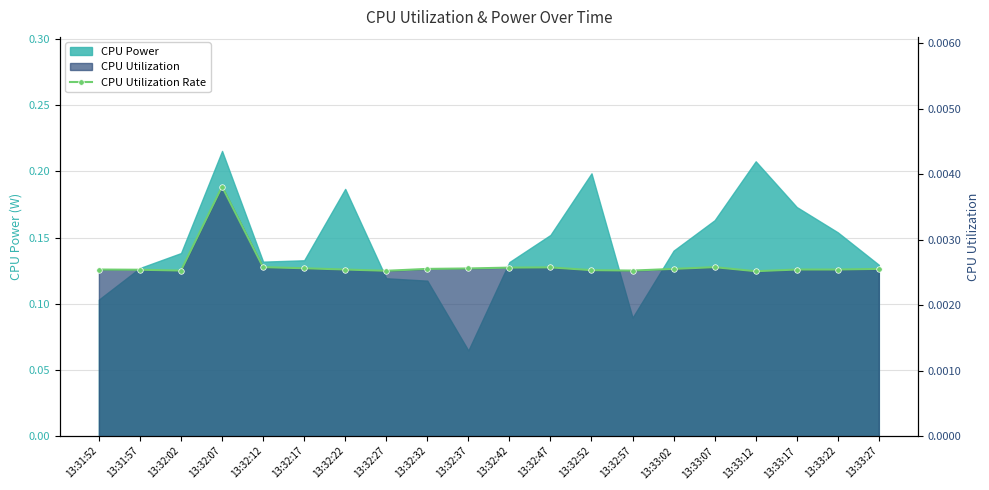

At which category does the data reach its first local peak?

13:32:07